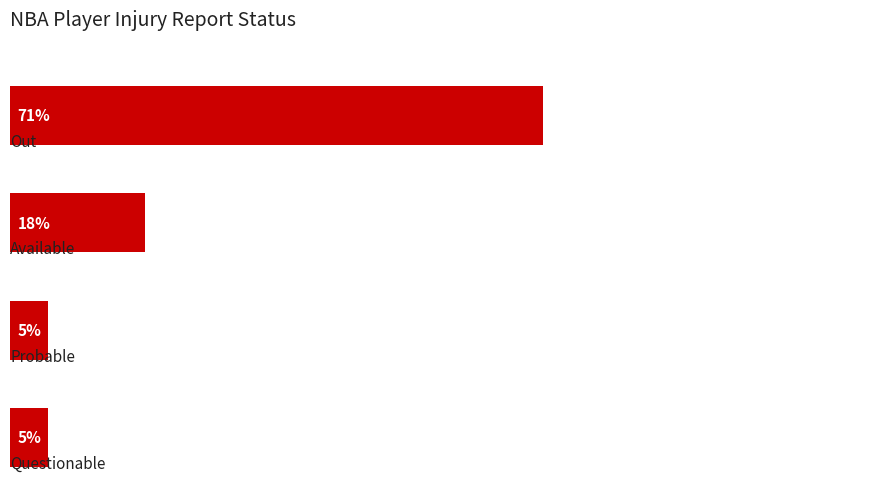

Does the chart contain any negative values?

No